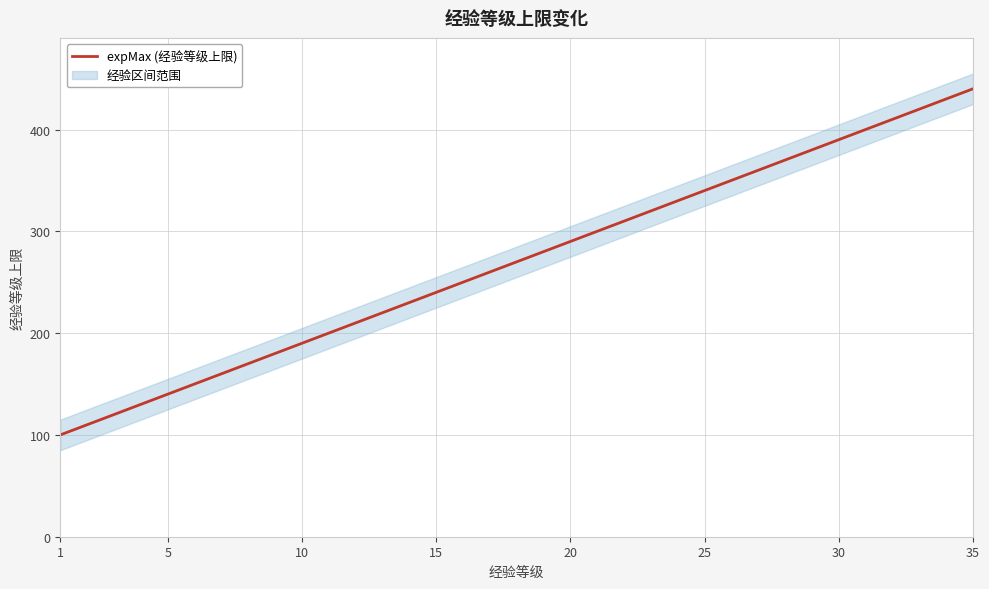

Reading left to right, extract all data points from this chart.

100	110	120	130	140	150	160	170	180	190	200	210	220	230	240	250	260	270	280	290	300	310	320	330	340	350	360	370	380	390	400	410	420	430	440